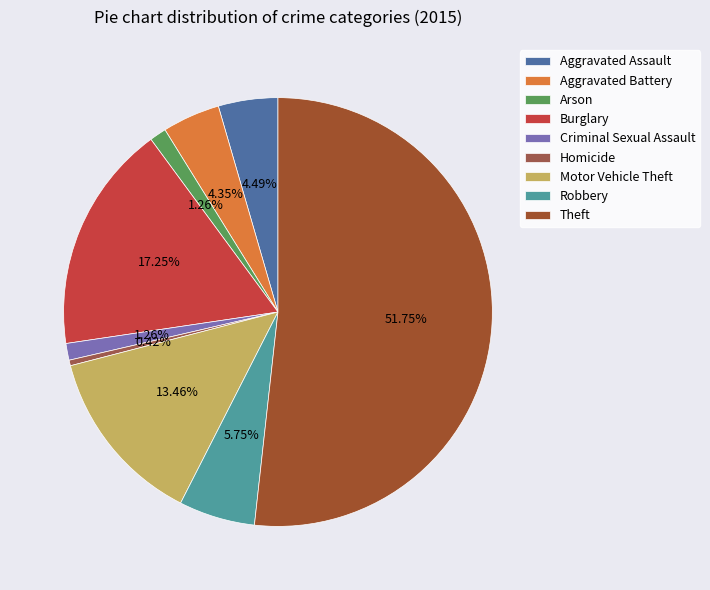

To the nearest percent, what is the combined percentage of Burglary and Aggravated Battery?

22%